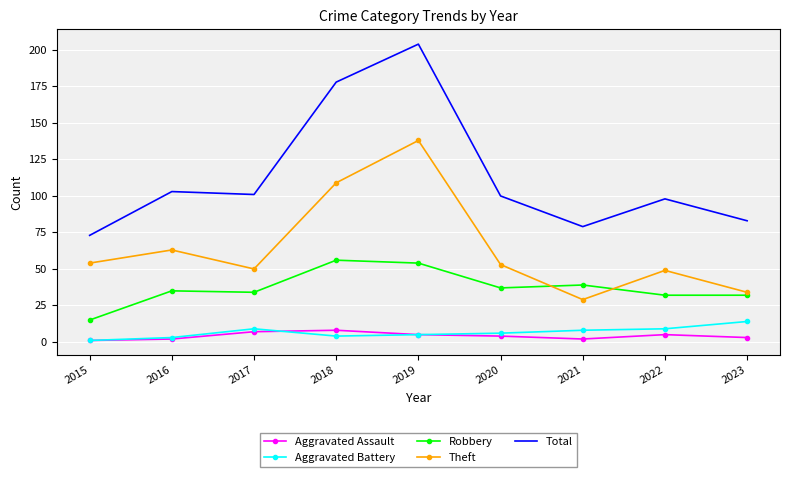

What is the maximum value shown in the chart?

204